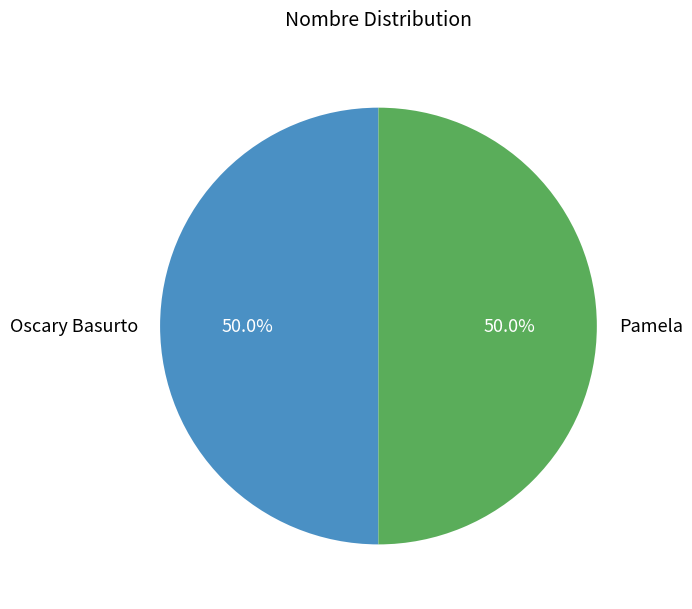

The Pamela slice represents 50% of the pie. True or false?

True